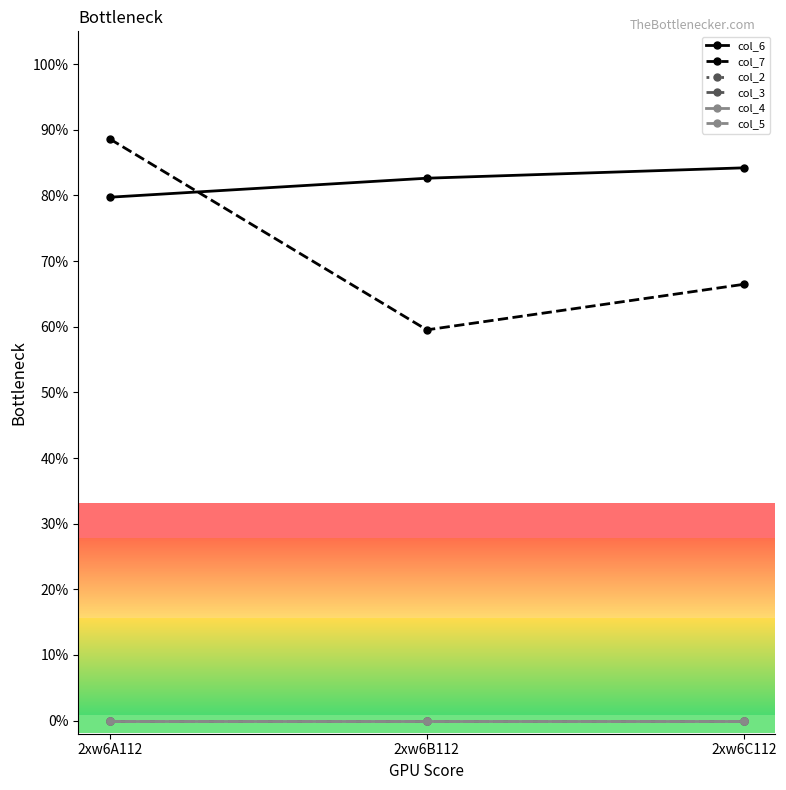

Is this an area chart (filled region under the line)?

No